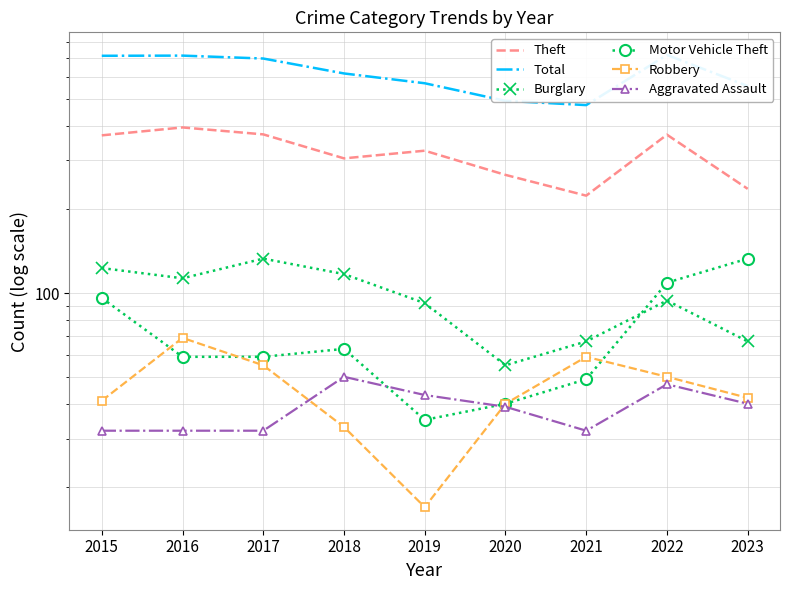

What value does the Motor Vehicle Theft series have at 2019, to the nearest 5?

35